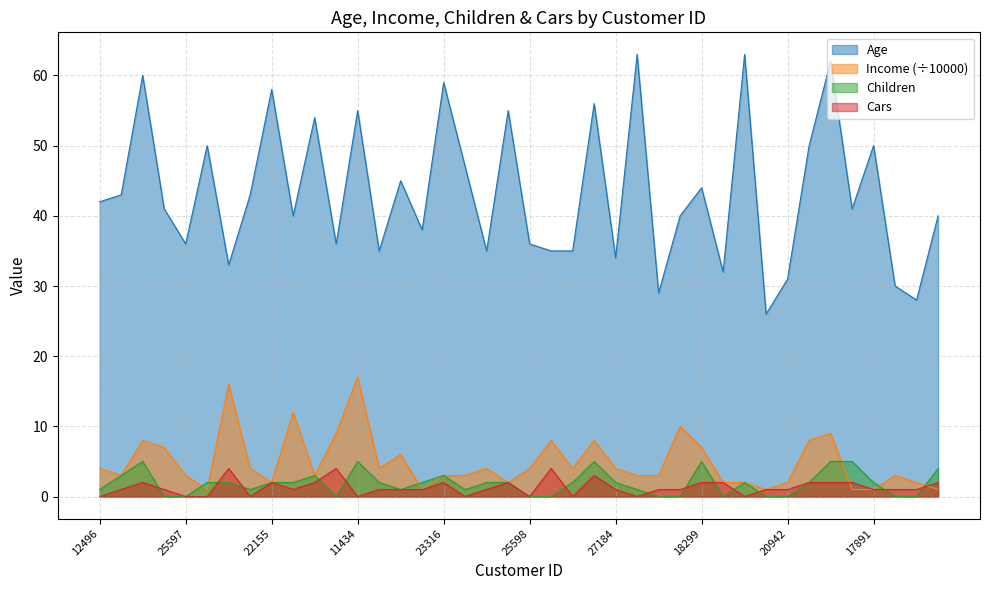

True or false: Cars has a value of 4 at 16466.

False